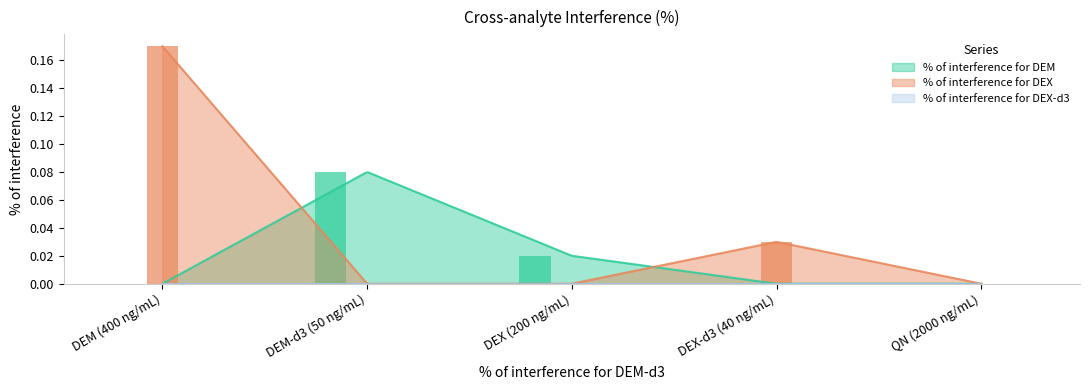

What is the label of the 2nd bar from the left?

DEM-d3 (50 ng/mL)